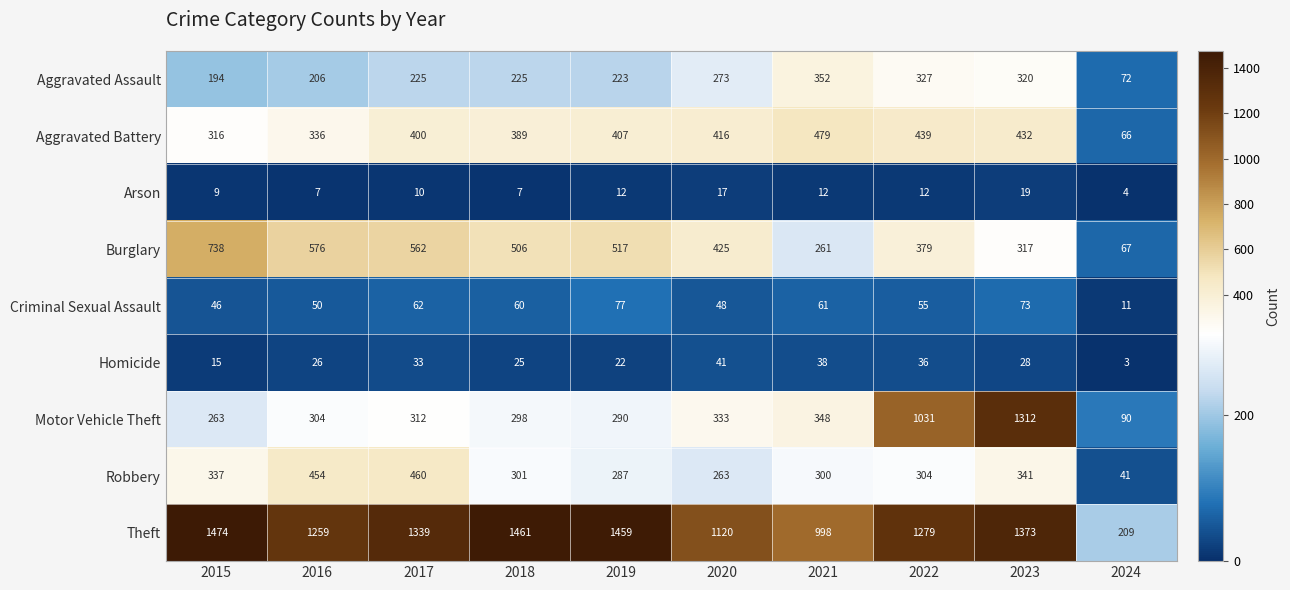

Is it true that Aggravated Assault equals 225 at 2017?

True